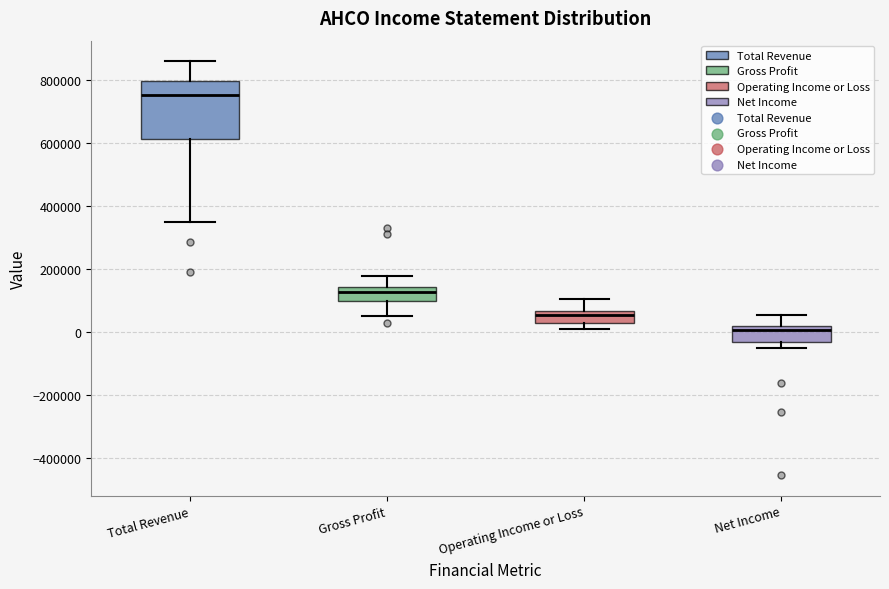

Which box has the lowest median line?

Net Income